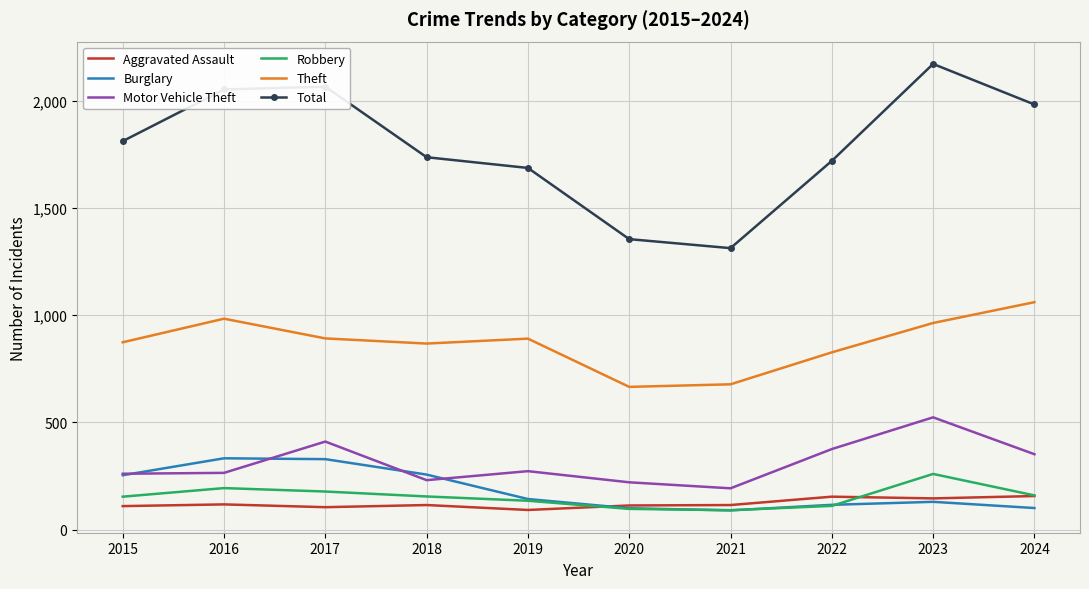

Which series changed the most between 2020 and 2024?

Total